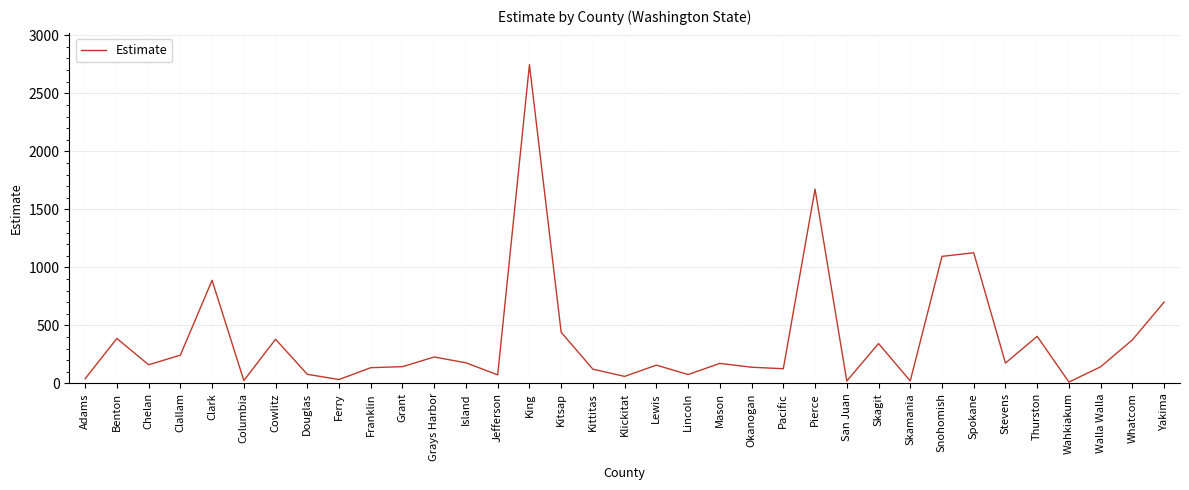

At which category does the data reach its first local valley?

Chelan